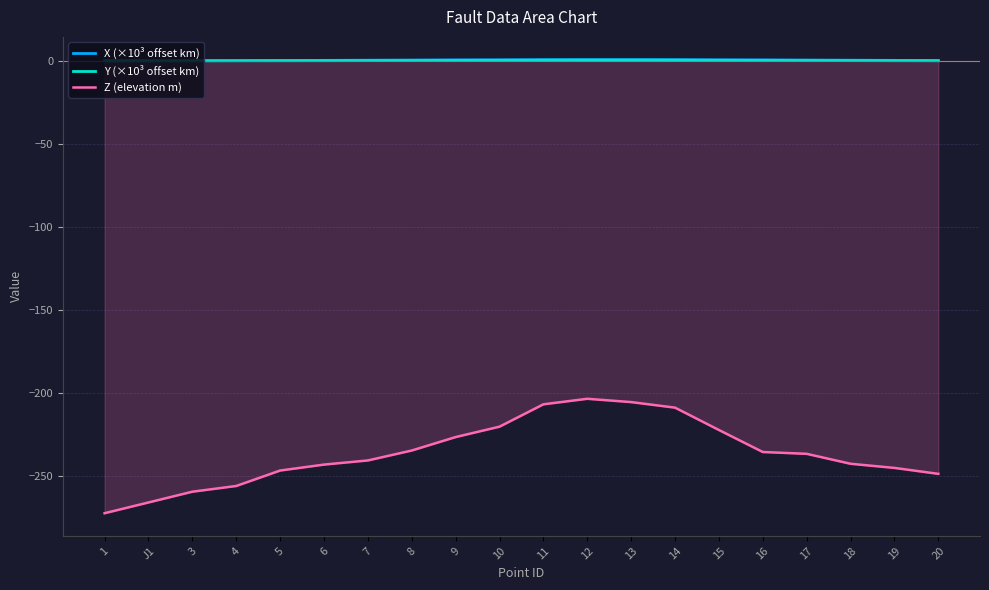

At which category does X (×10³ offset km) reach its first local peak?

12